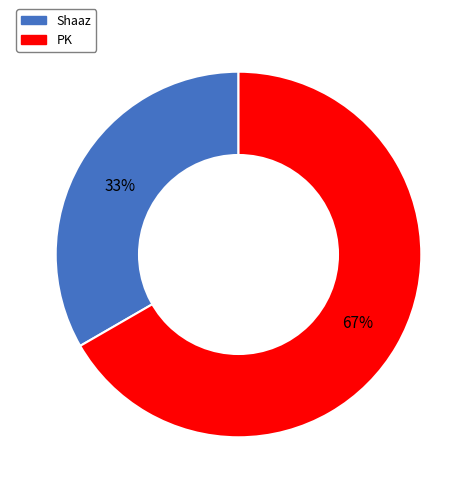

To the nearest percent, what is the combined percentage of Shaaz and PK?

100%